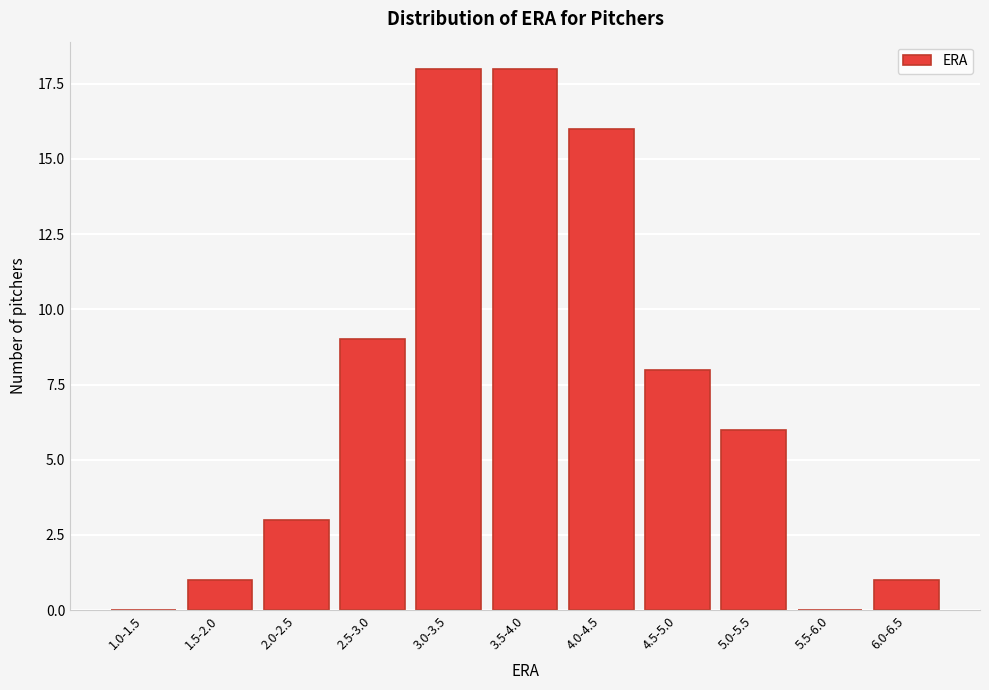

Reading right to left, what are all the values shown in this chart?

6.0-6.5=1	5.5-6.0=0	5.0-5.5=6	4.5-5.0=8	4.0-4.5=16	3.5-4.0=18	3.0-3.5=18	2.5-3.0=9	2.0-2.5=3	1.5-2.0=1	1.0-1.5=0